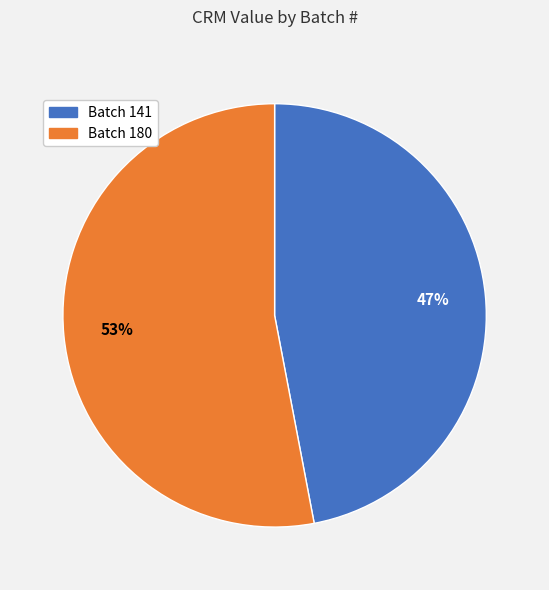

How many slices are in this pie chart?

2